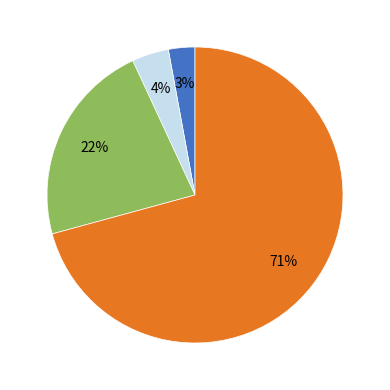

To the nearest percent, what is the difference between the largest and smallest slice percentages?

68%